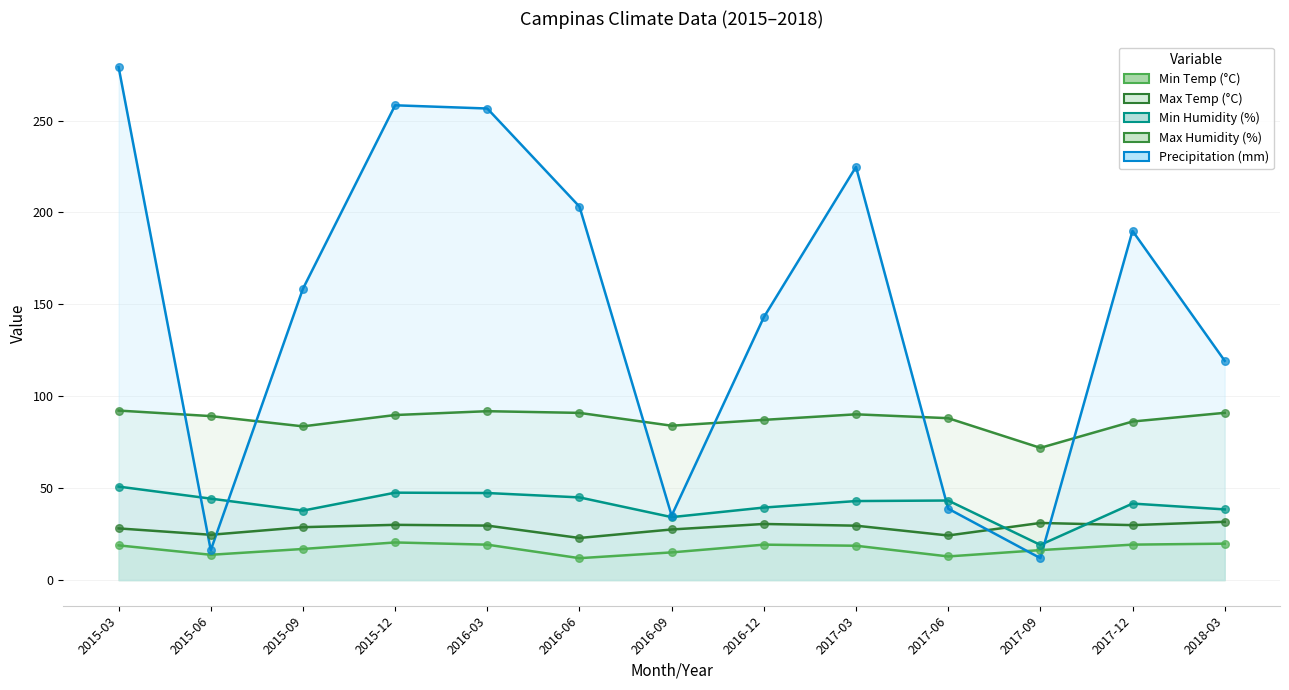

At which category is the sum across all series the highest?

2015-03